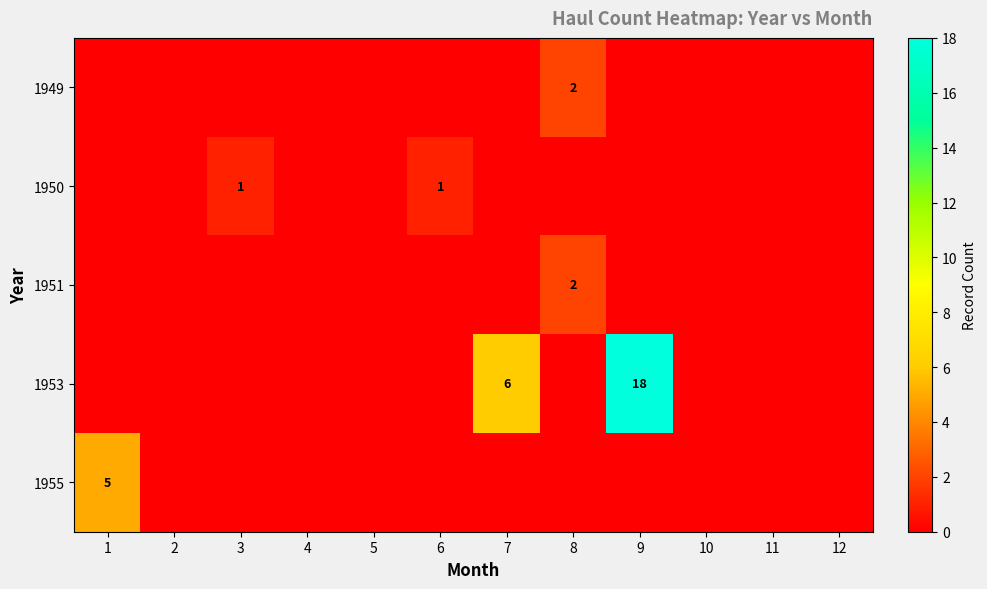

True or false: 1949 has a value of 2 at 8.

True